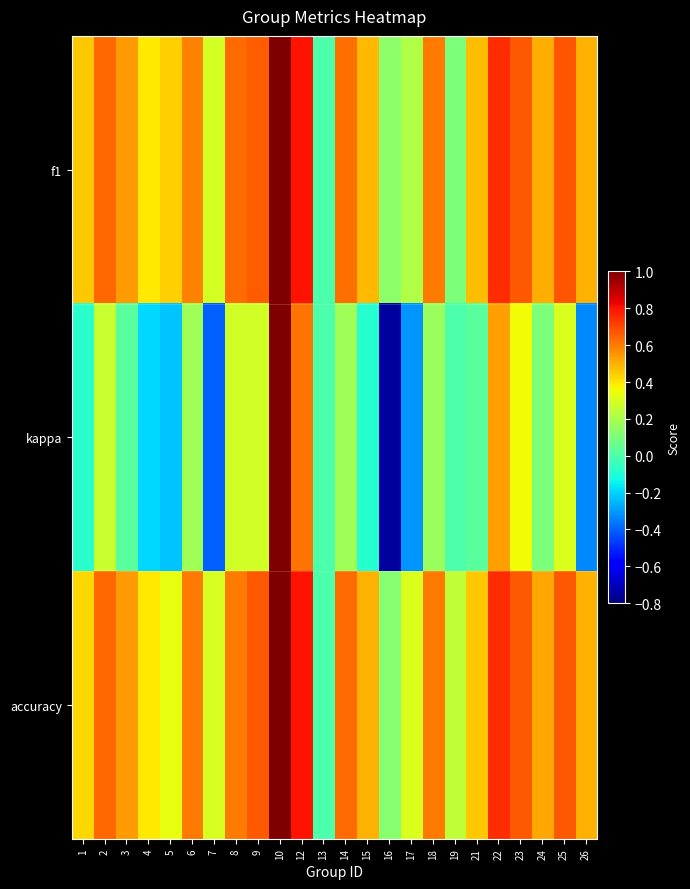

What is the difference between the highest and lowest values at 8?

0.3